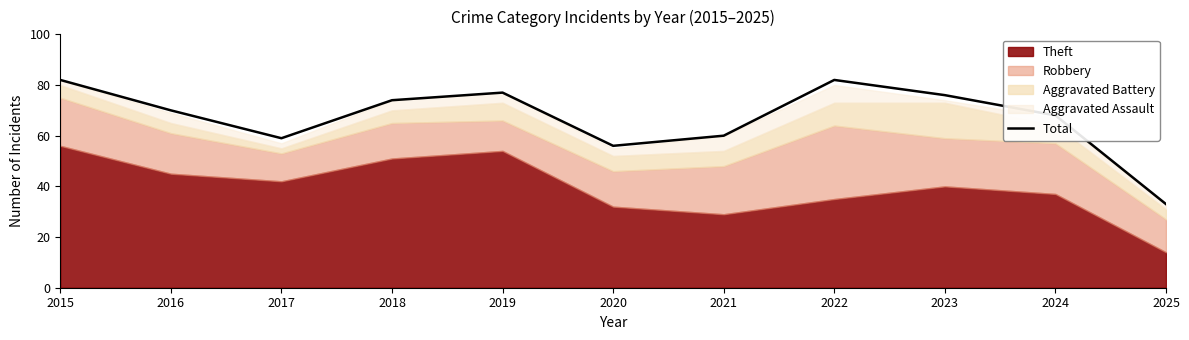

Is it true that the value at 2015 is 82?

True